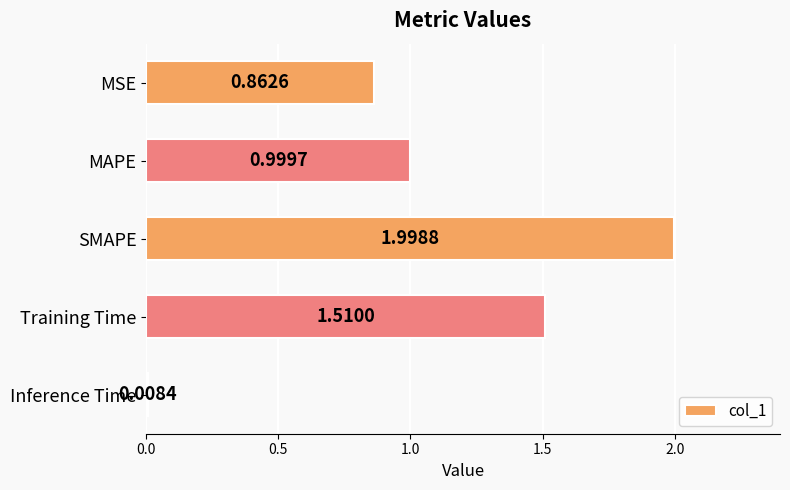

Where is the data nearest to the value 1?

MAPE